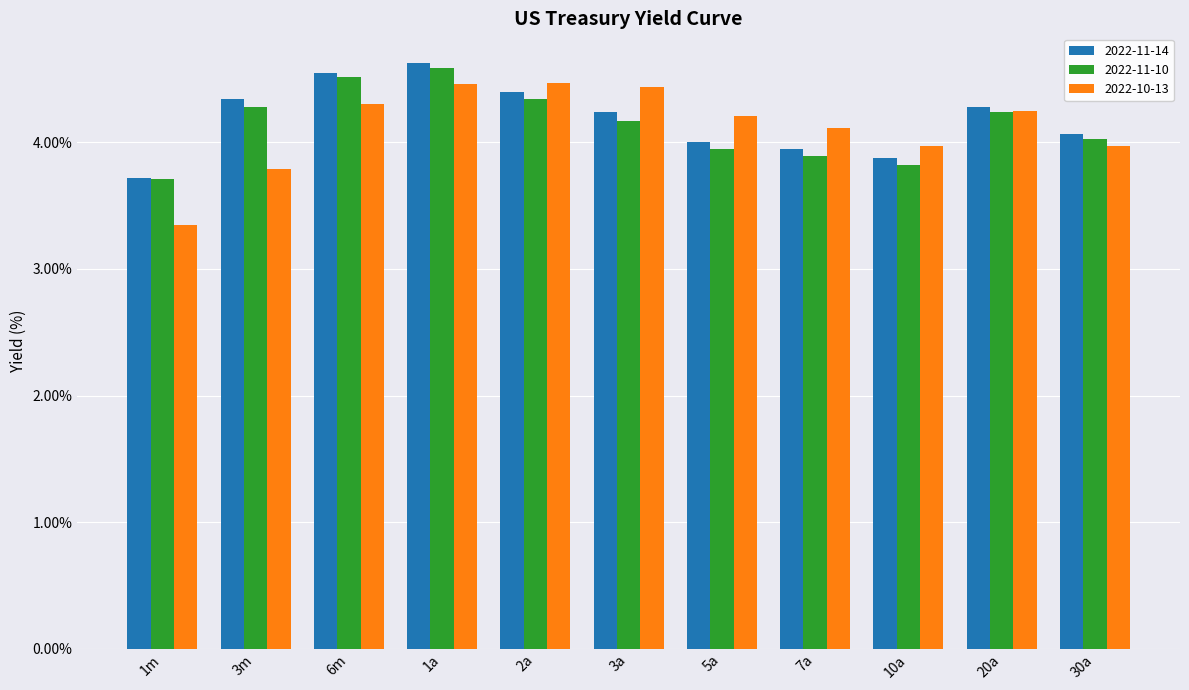

List the labels in order of 2022-11-14 value, largest first.

1a, 6m, 2a, 3m, 20a, 3a, 30a, 5a, 7a, 10a, 1m